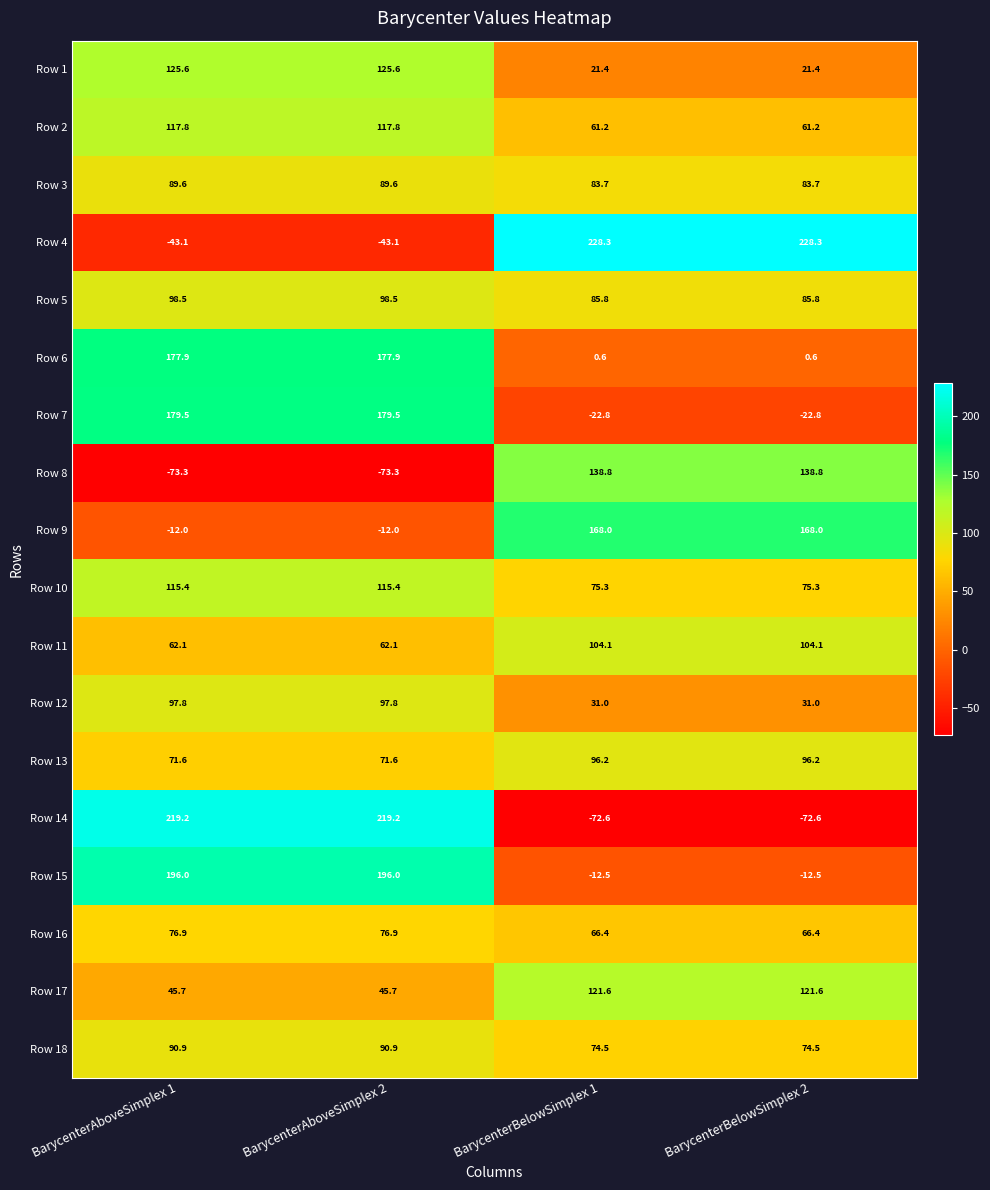

The value of Row 2 at BarycenterAboveSimplex 1 is 31.4. True or false?

False